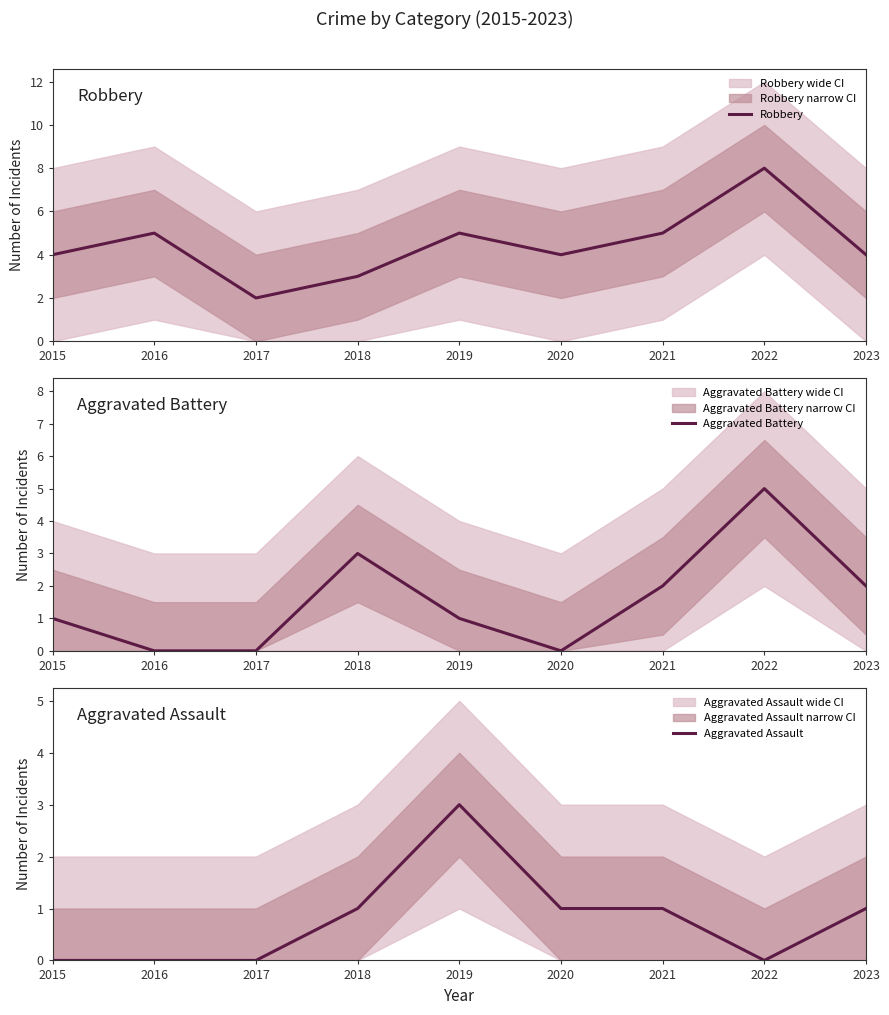

What is the difference between the maximum and minimum values in the Aggravated Battery series?

5